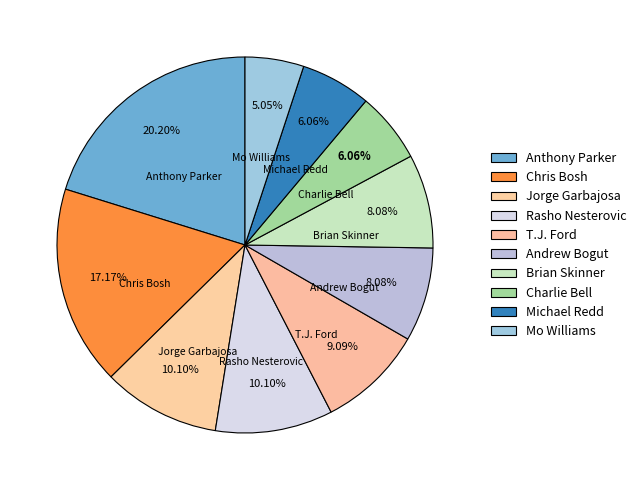

Is it true that Michael Redd is 1% of the pie?

False